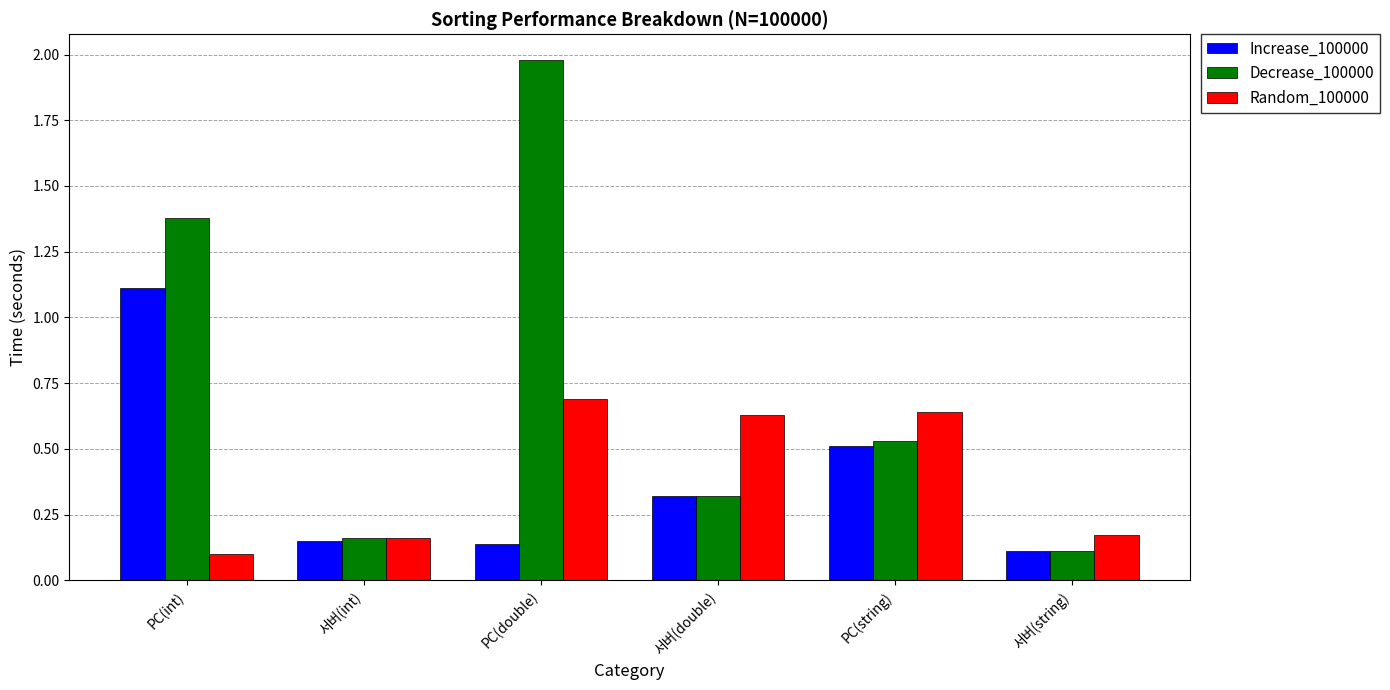

Which category has the lowest value in the Random_100000 series?

PC(int)